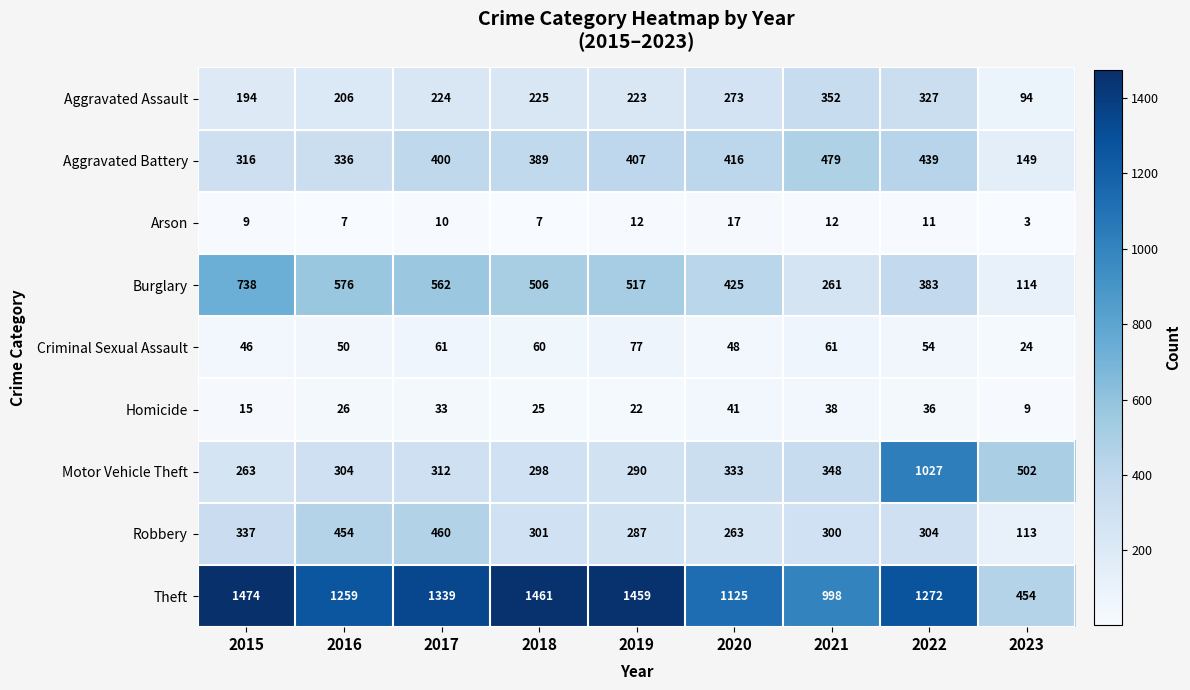

What is the sum of all Aggravated Battery values?

3331